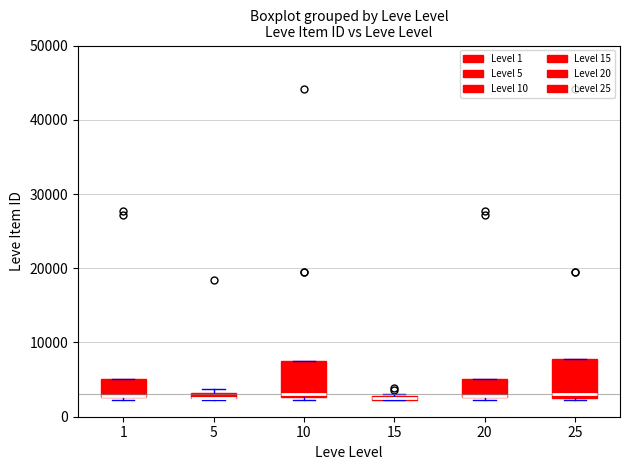

Where is the lower edge of the box at x = 15 on the y-axis? The values are not printed on the chart, so give them approximately, as read against the axis.

2000